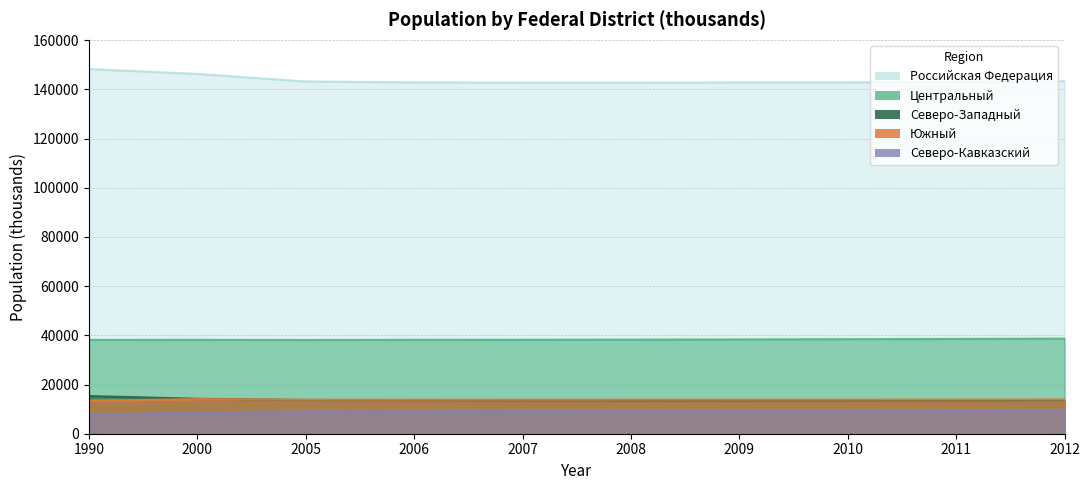

What is the approximate value of Северо-Кавказский at 2005, to the nearest 50?

9050